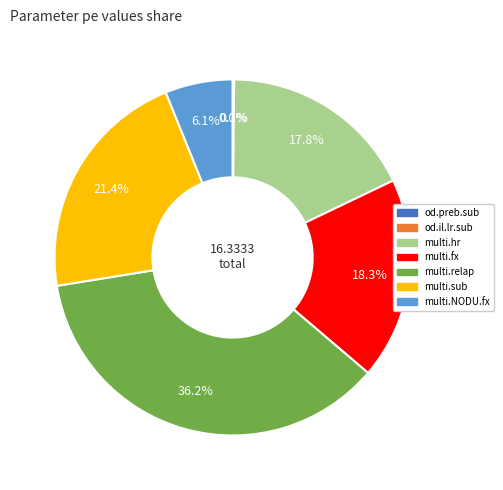

What is the ratio of the value at multi.hr to the value at multi.relap?

0.5